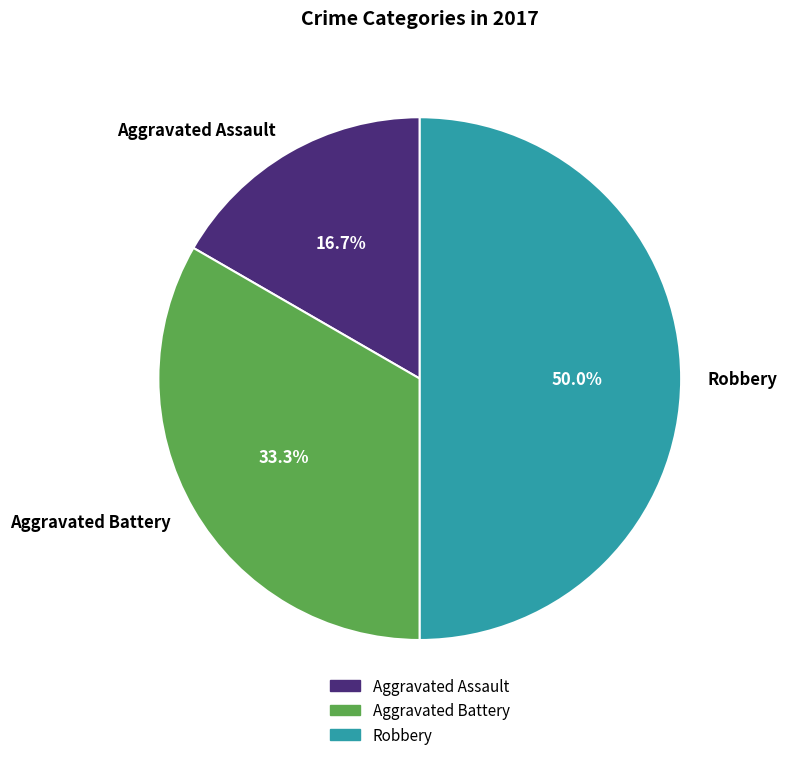

Is it true that Aggravated Assault is 17% of the pie?

True